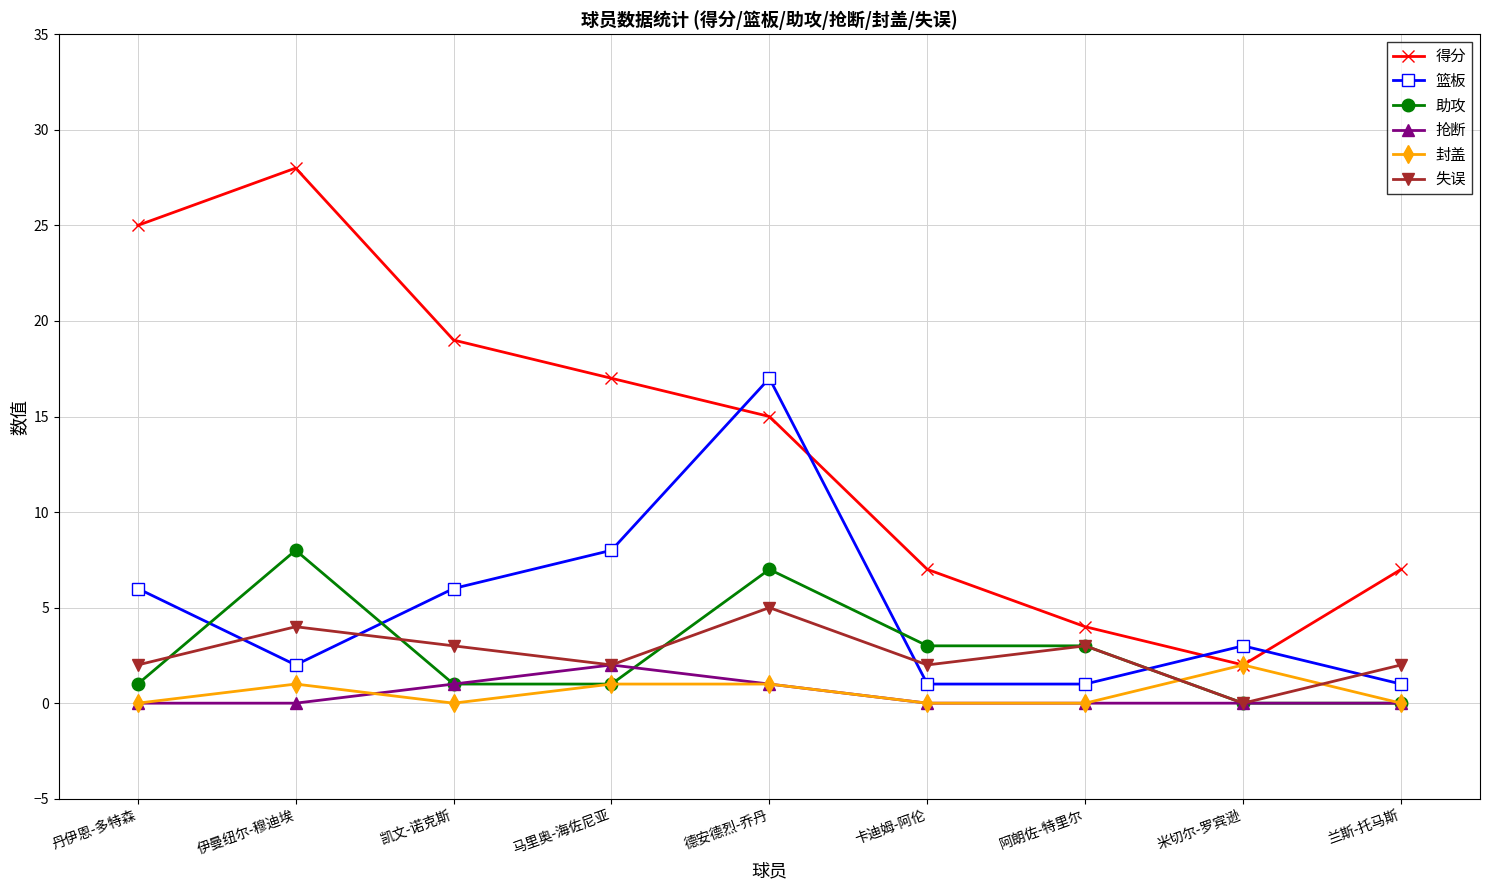

What is the label of the 3rd point from the left?

凯文-诺克斯